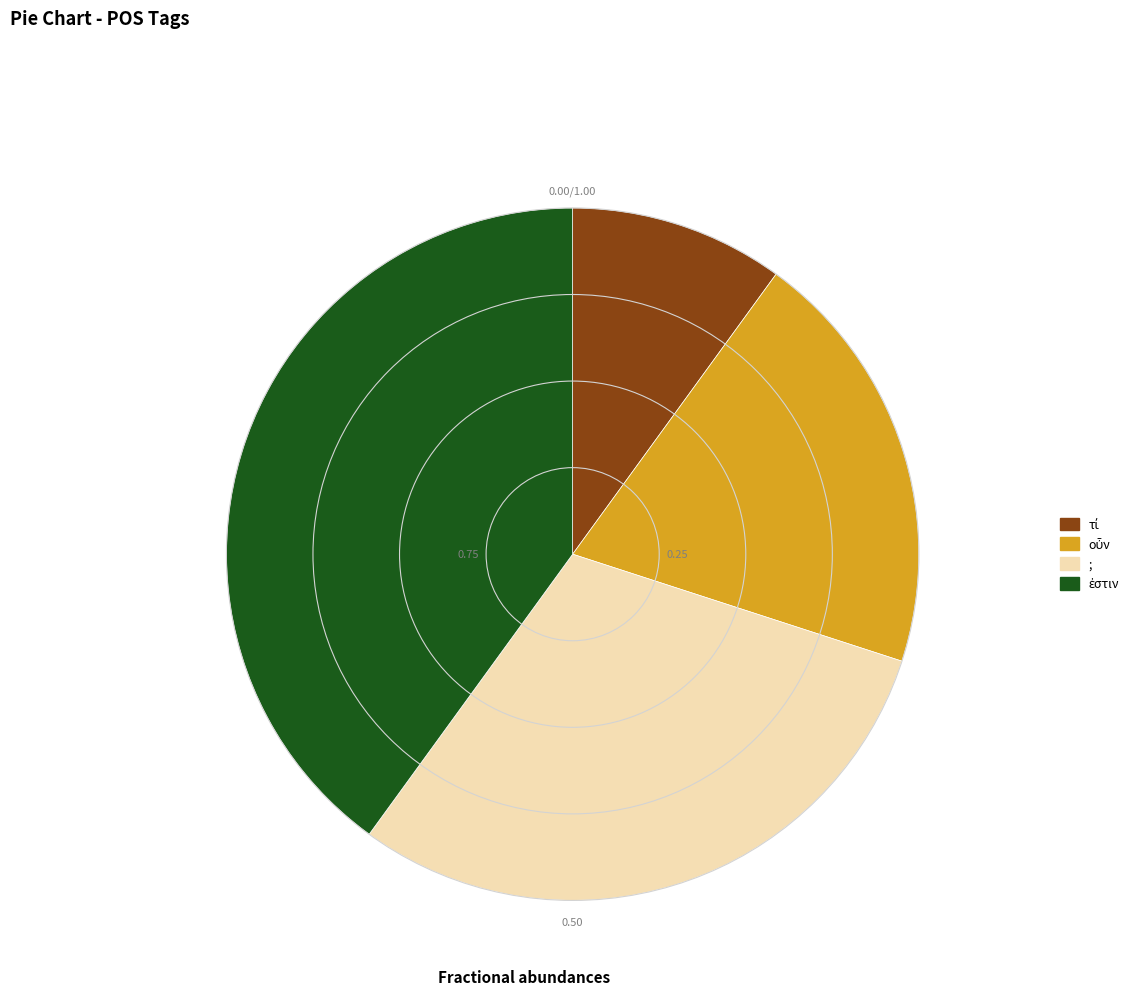

Does any single category account for the majority?

No